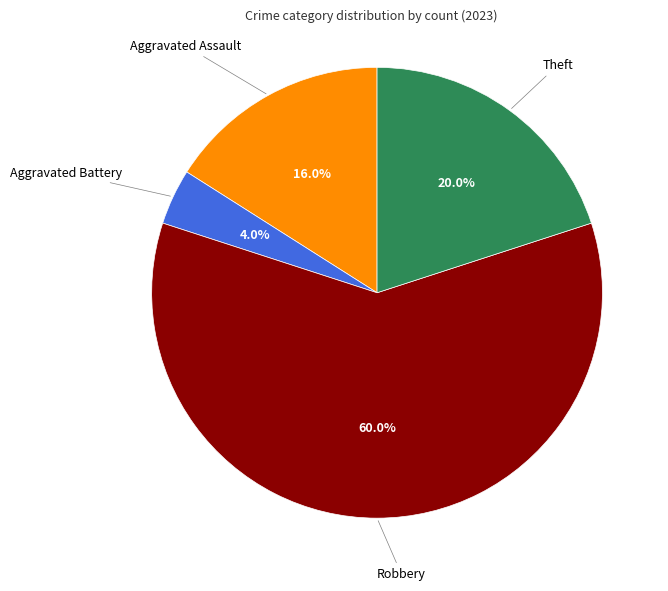

How many slices are in this pie chart?

4